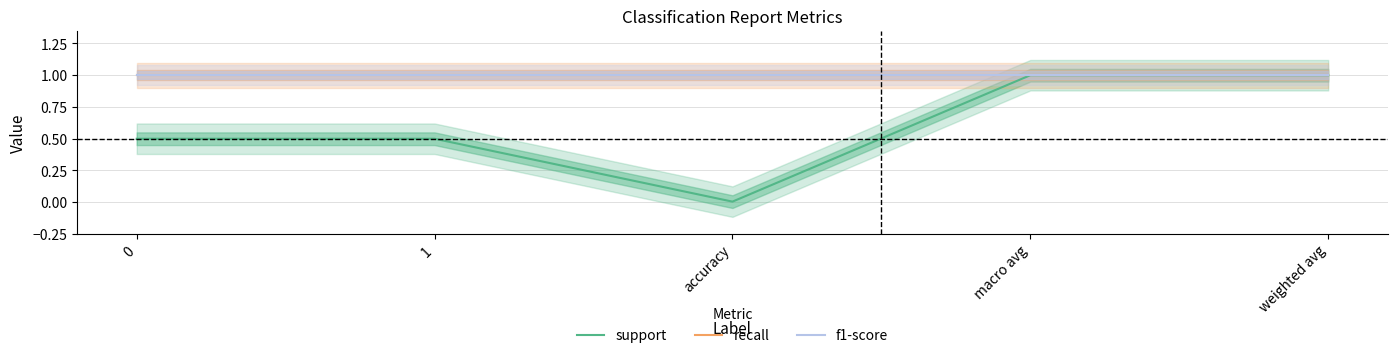

List the labels in order of recall value, largest first.

0, 1, accuracy, macro avg, weighted avg